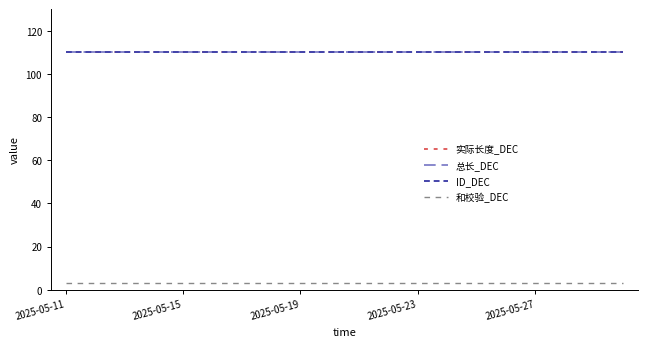

Which category has the lowest value across all series?

2025-05-11